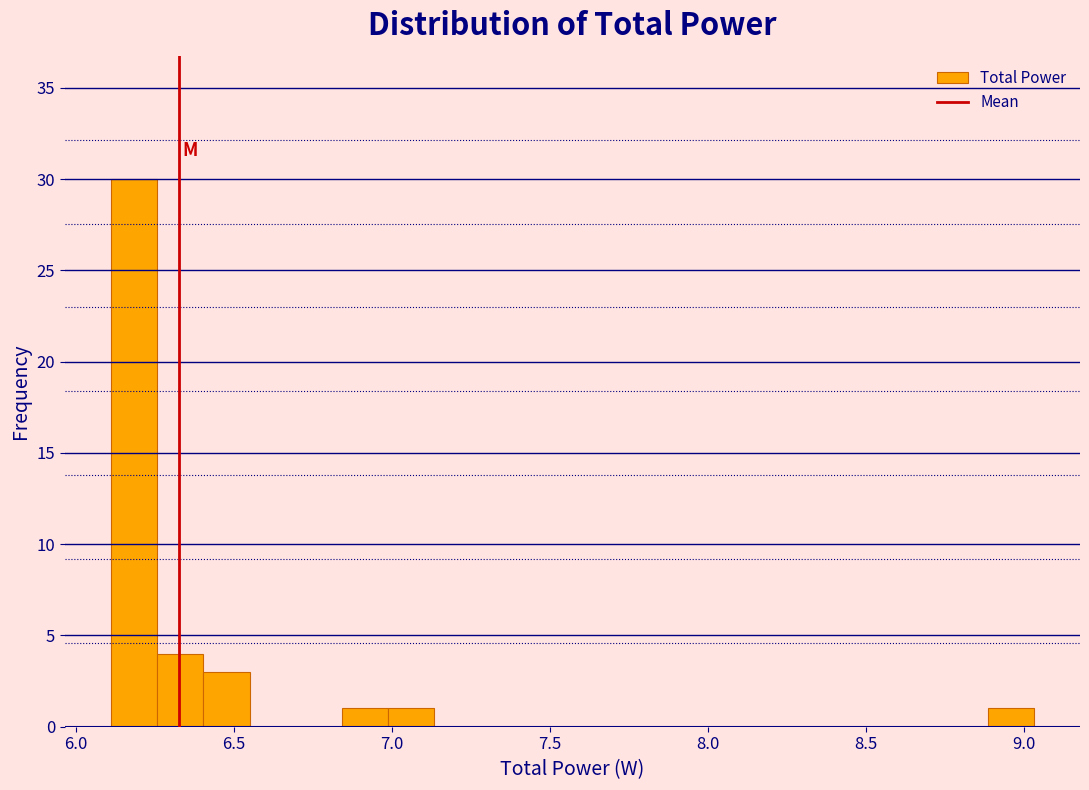

Read against the x-axis, roughly where is the centre of the tallest bar?

6.20